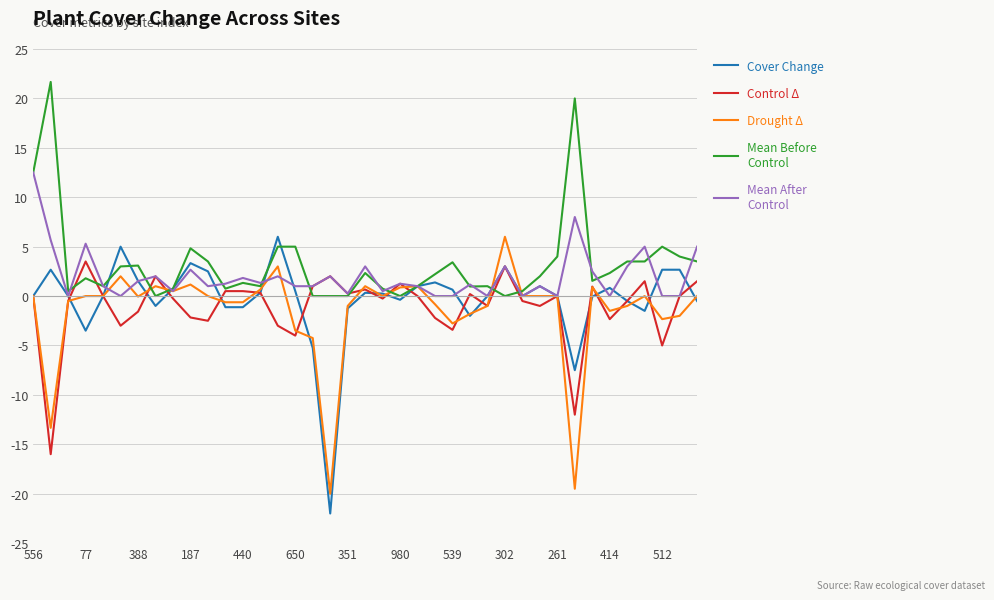

What is the greatest value displayed?

21.7